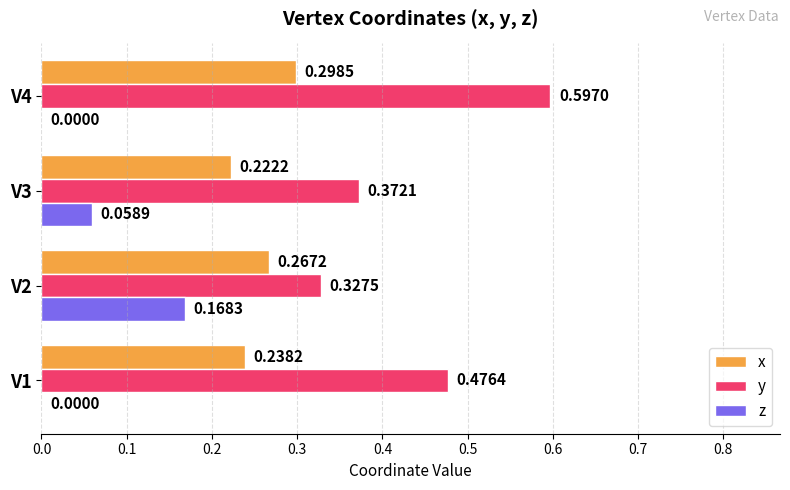

Is the value of z at V1 greater than the value of y at V1?

No